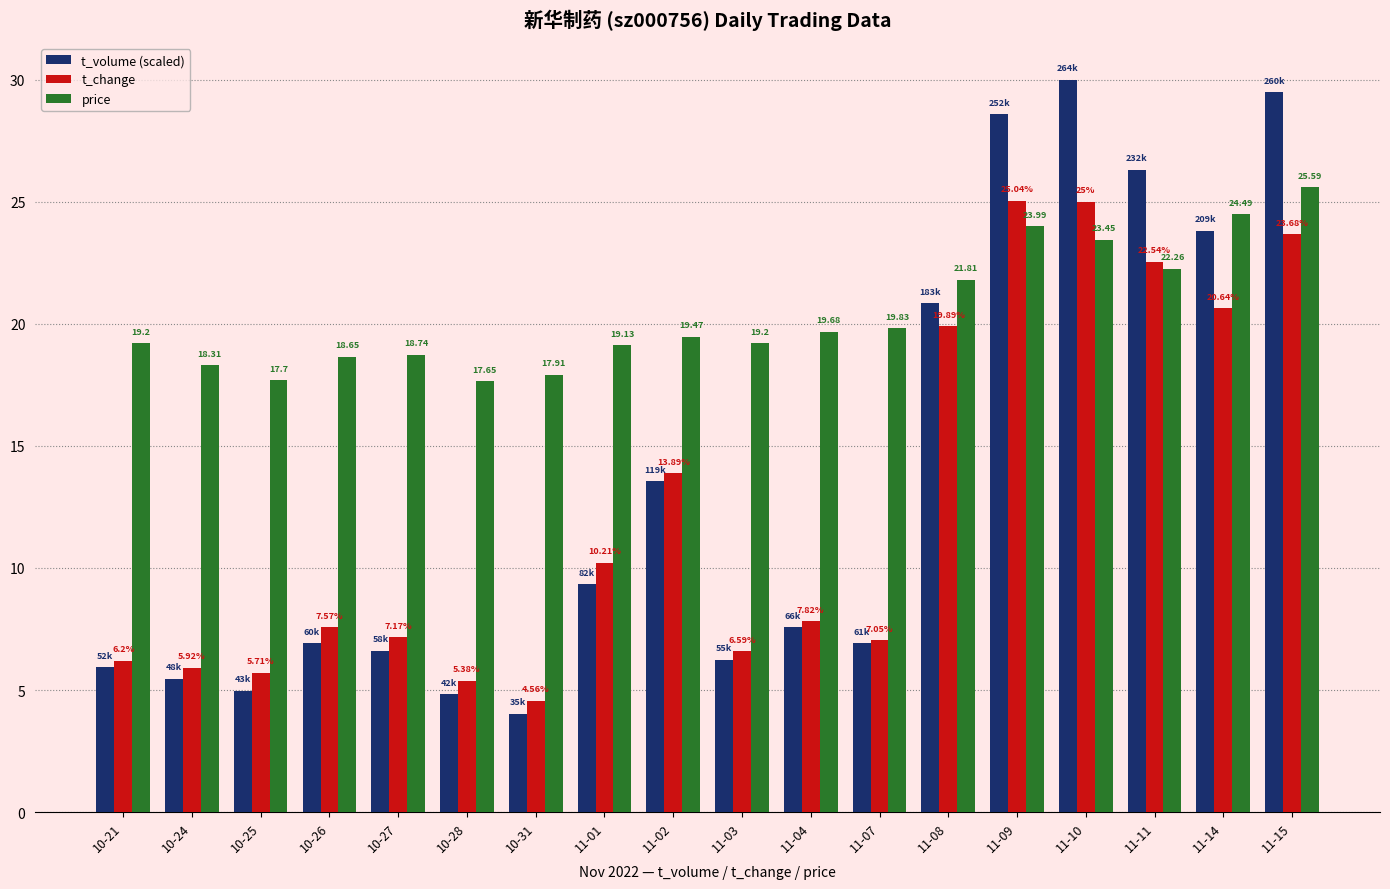

The value of t_change at 10-25 is 5.7. True or false?

True